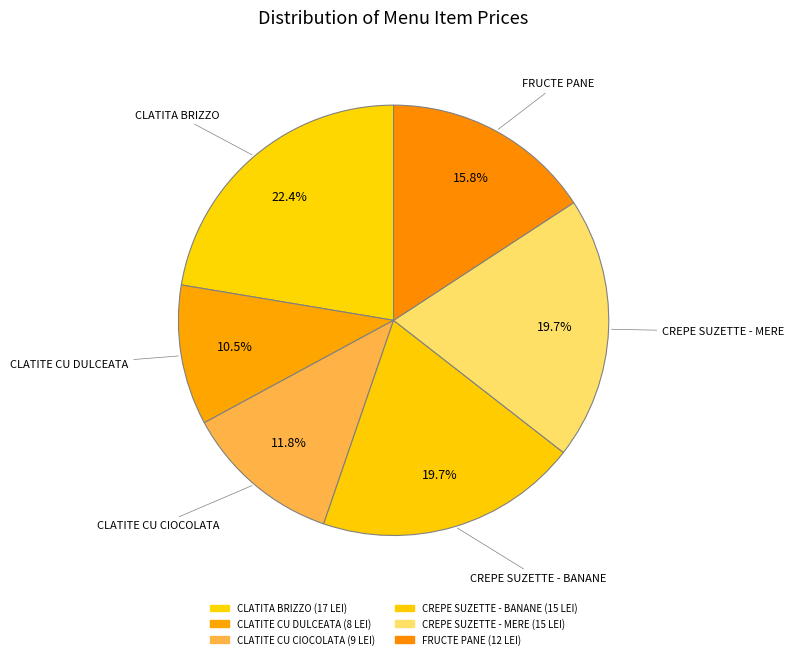

To the nearest percent, what is the difference between the CLATITE CU DULCEATA and CLATITE CU CIOCOLATA slice percentages?

1%